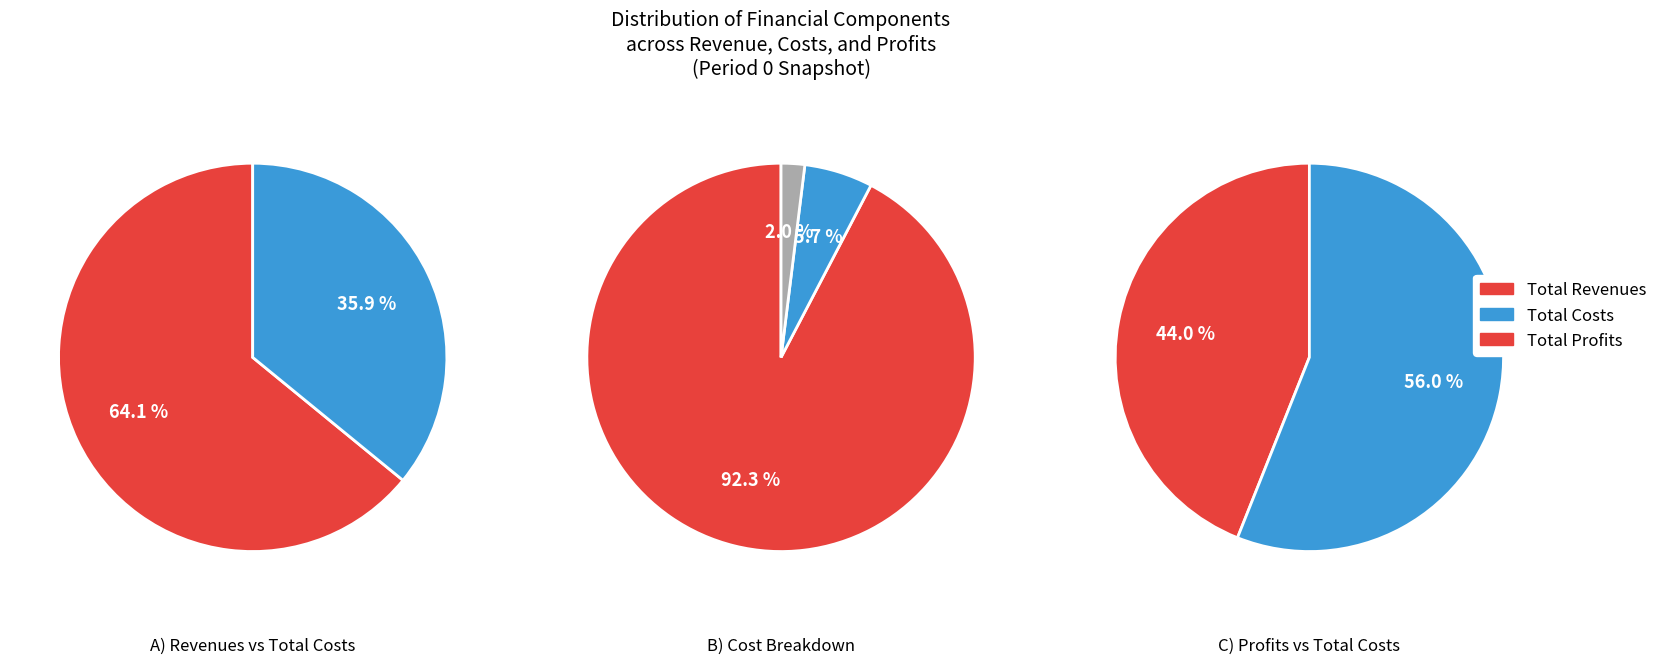

What is the majority slice?

Total Revenues